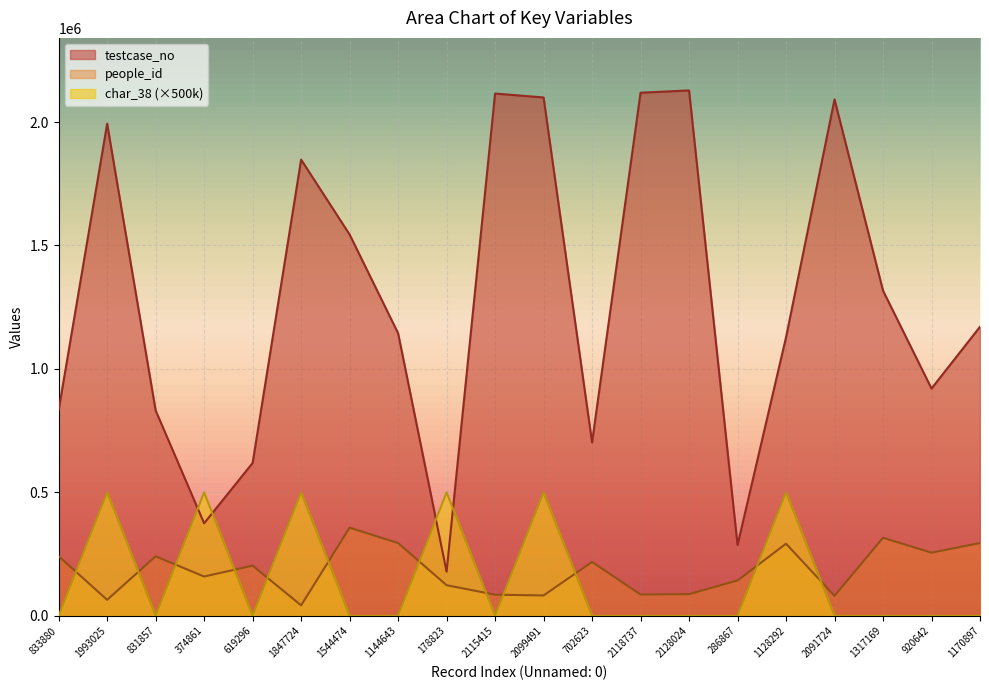

What is the average value of the people_id series?

183726